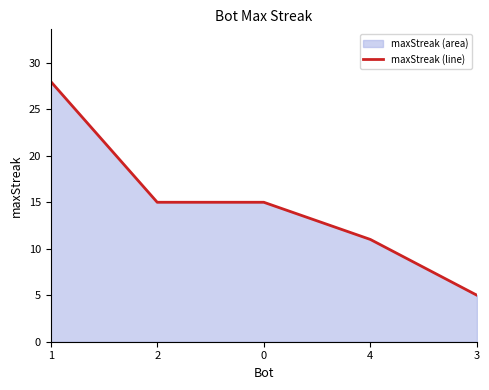

What is the maximum value shown in the chart?

28